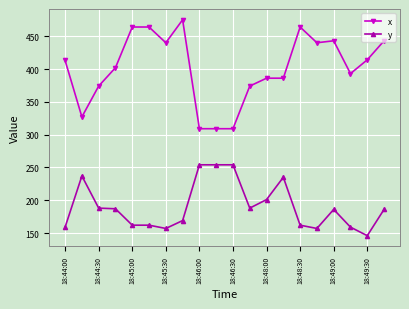

What is the difference between the maximum and second lowest values in the y series?

97